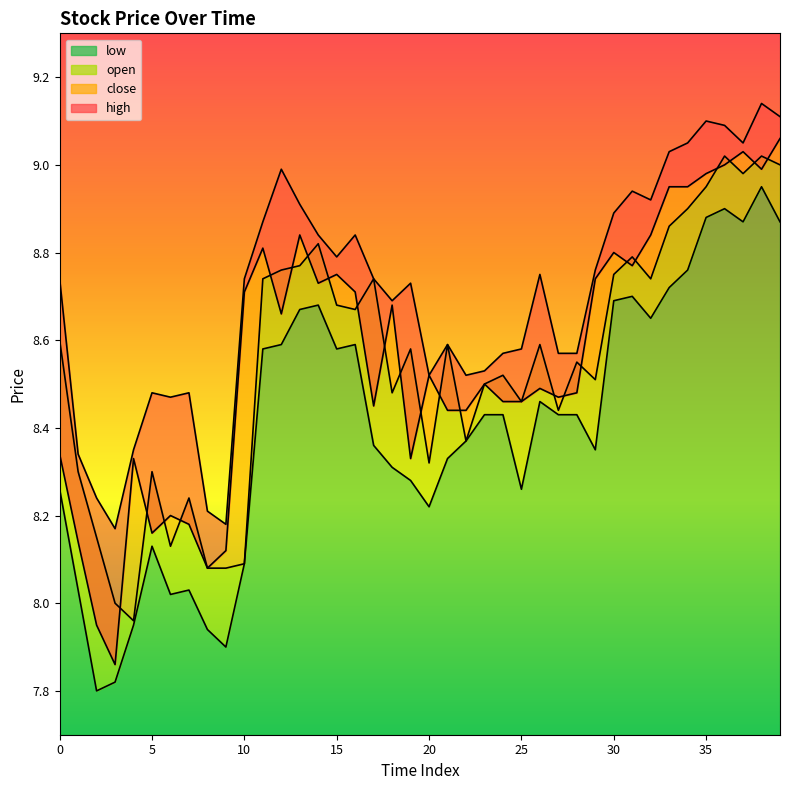

At how many categories does at least one series exceed 8?

40